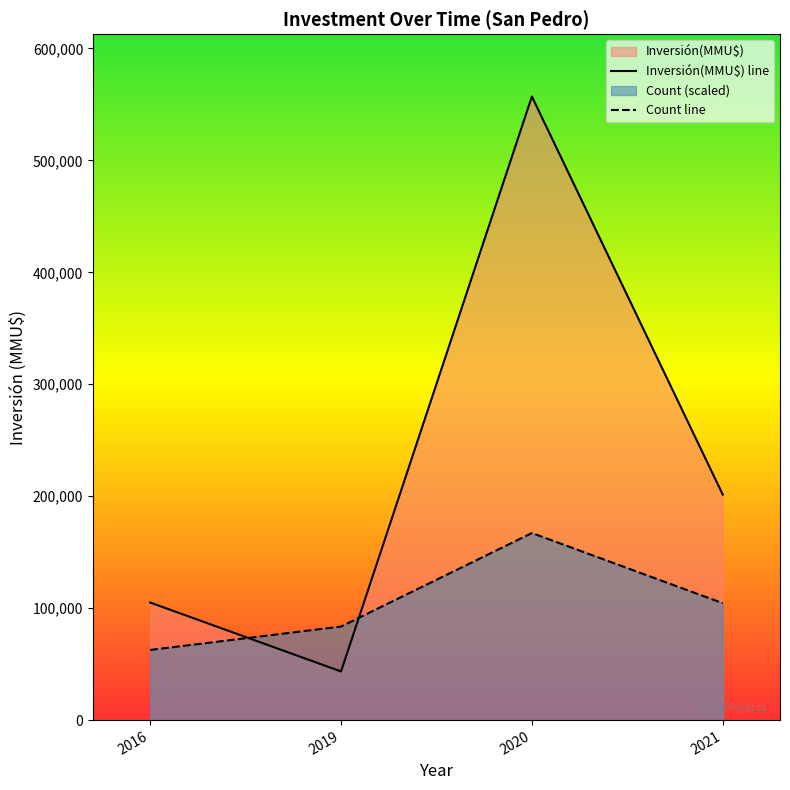

Which series has the largest total across all categories?

Inversión(MMU$) line